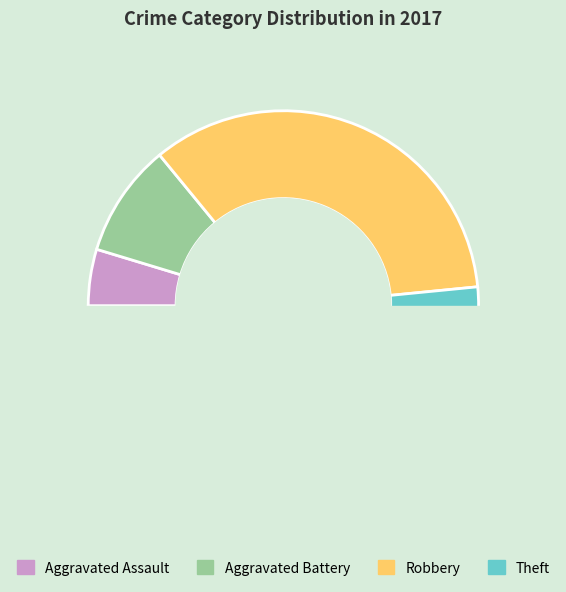

The Aggravated Battery slice represents 4% of the pie. True or false?

False